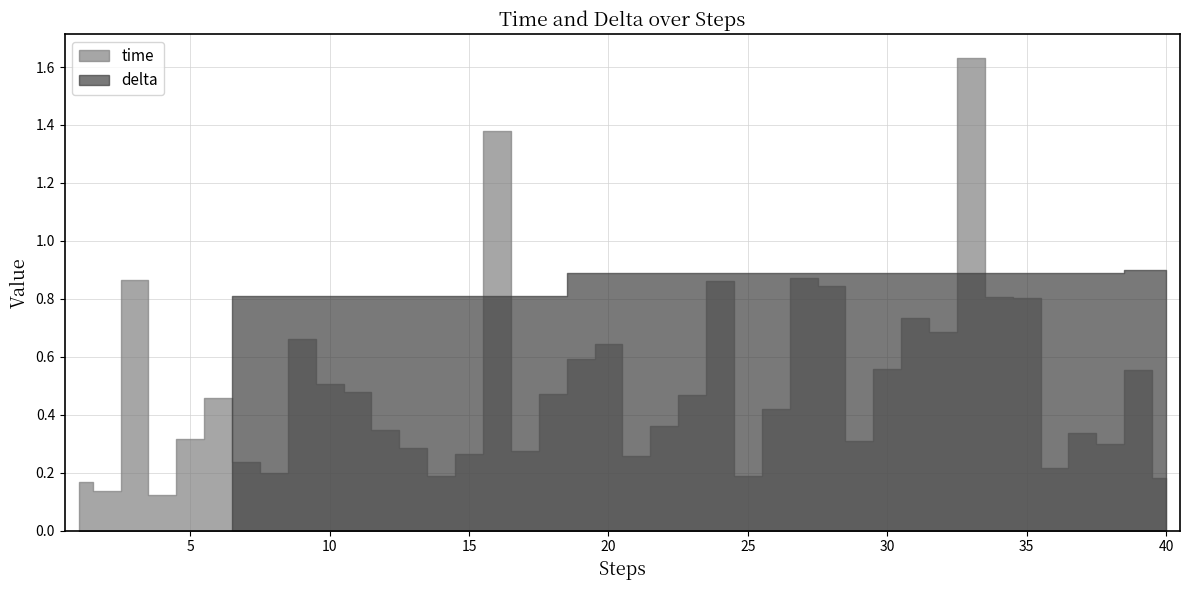

Rank the categories by delta value from highest to lowest.

39, 40, 19, 20, 21, 22, 23, 24, 25, 26, 27, 28, 29, 30, 31, 32, 33, 34, 35, 36, 37, 38, 13, 14, 15, 16, 17, 18, 7, 8, 9, 10, 11, 12, 1, 2, 3, 4, 5, 6